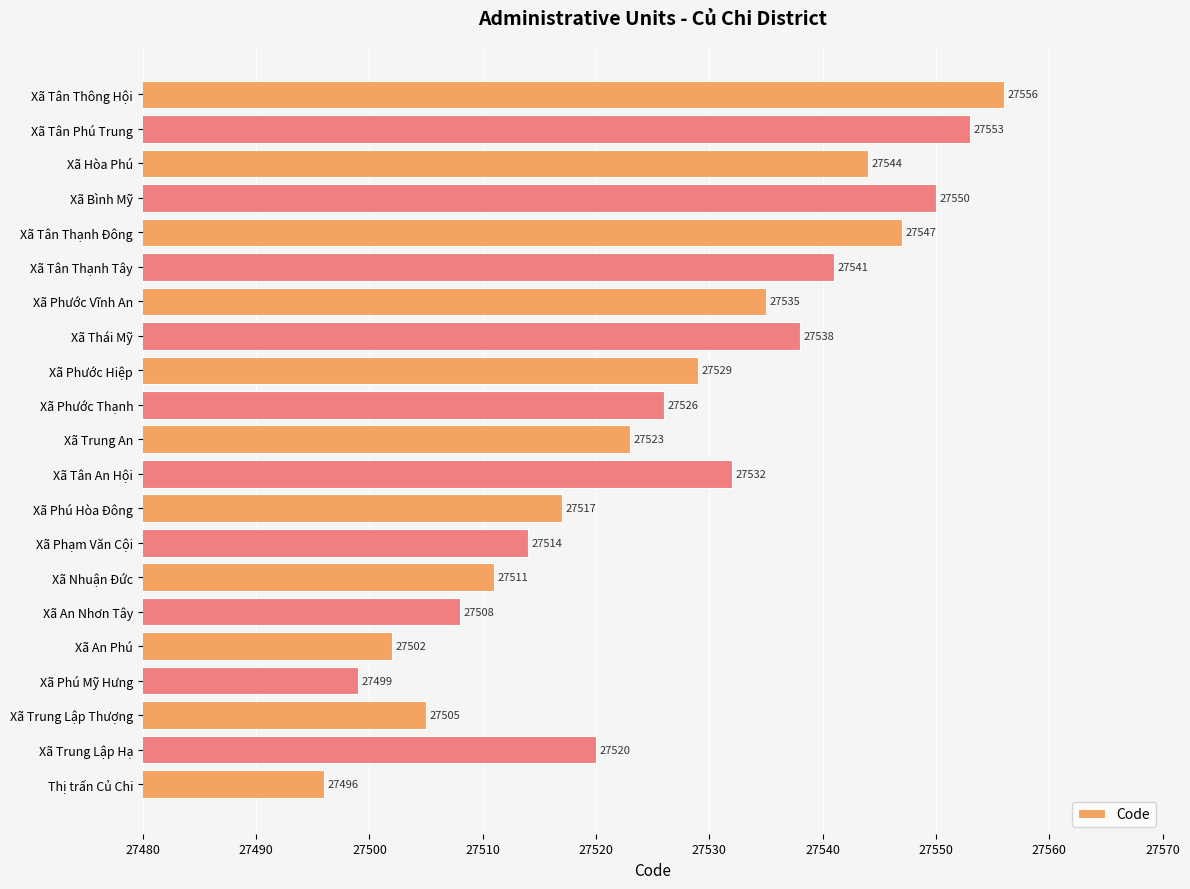

Does the chart contain stacked bars?

No